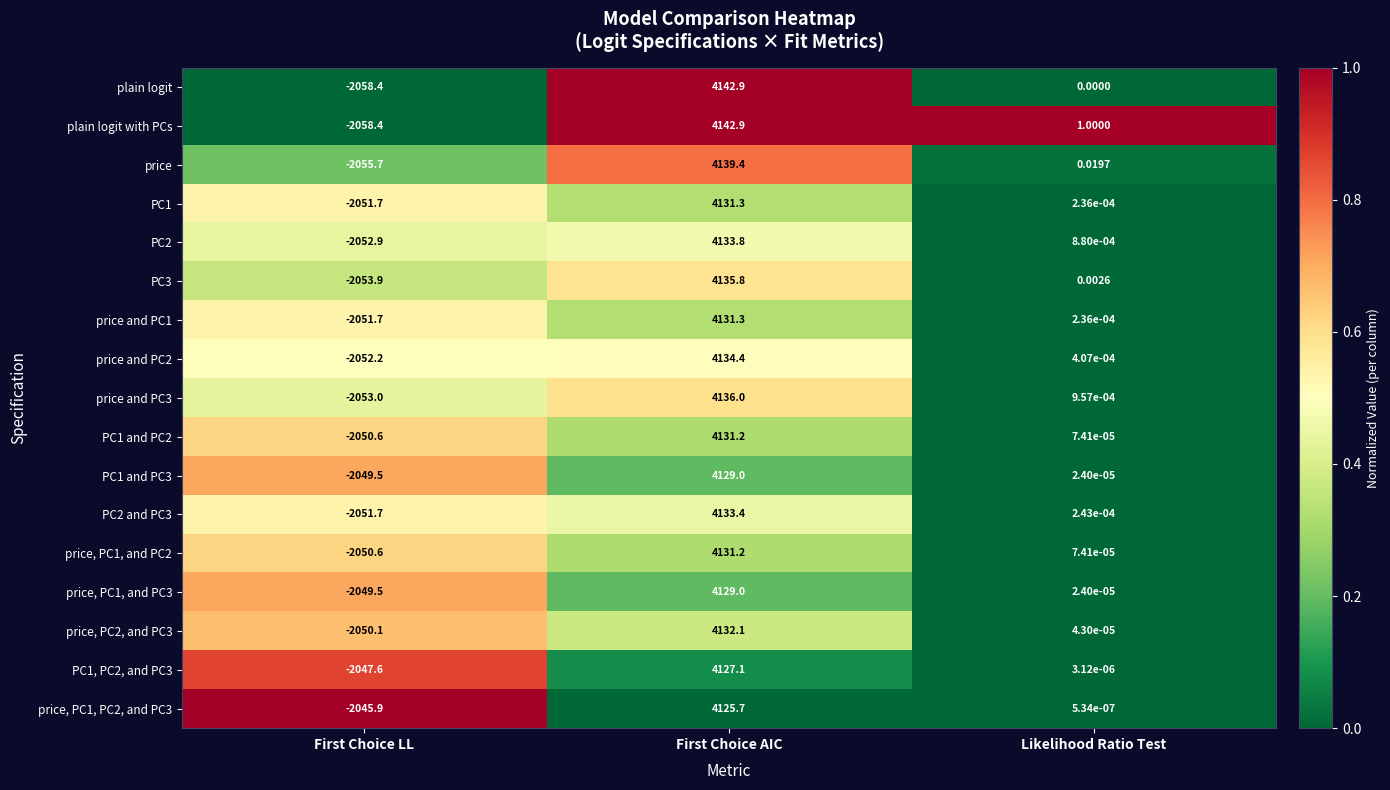

Where does the PC2 and PC3 series first go above 0?

First Choice AIC